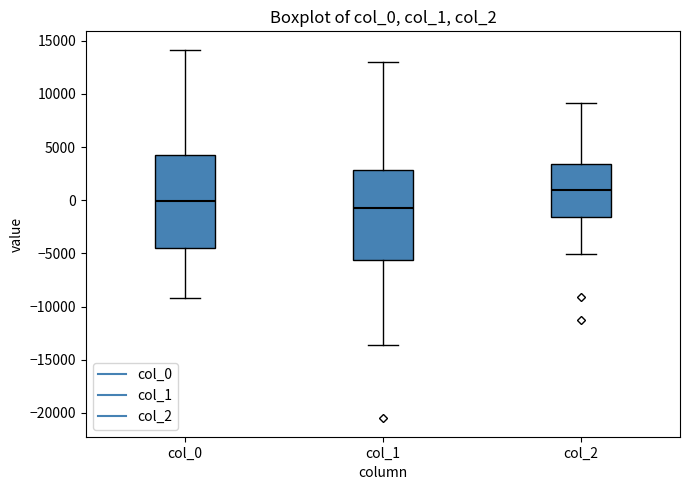

Reading left to right, transcribe this box plot: for each box, give where its median line is, the range the box spans, and where its two whiskers end, as read against the y-axis. The values are not printed on the chart, so give them approximately, as read against the axis.

col_0: median 0, box -4500 to 4500, whiskers -9000 to 14000
col_1: median -1000, box -5500 to 3000, whiskers -13500 to 13000
col_2: median 1000, box -1500 to 3500, whiskers -5000 to 9000